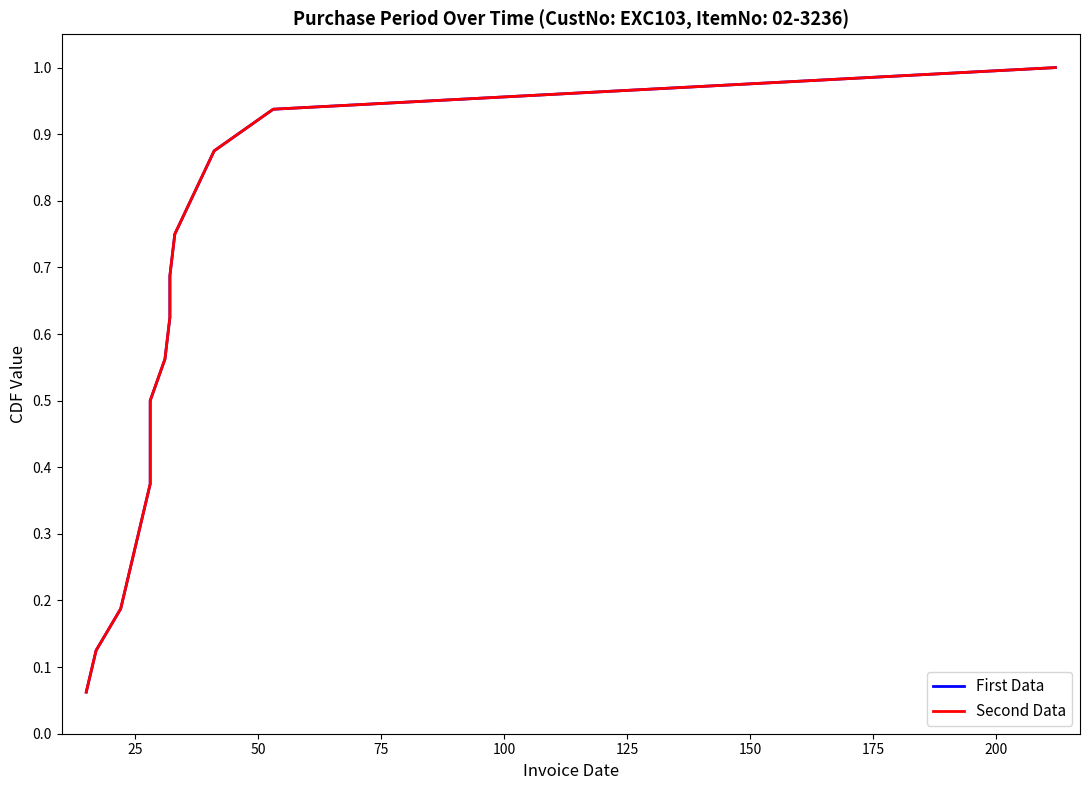

At 175, list the series in order from largest to smallest.

First Data, Second Data